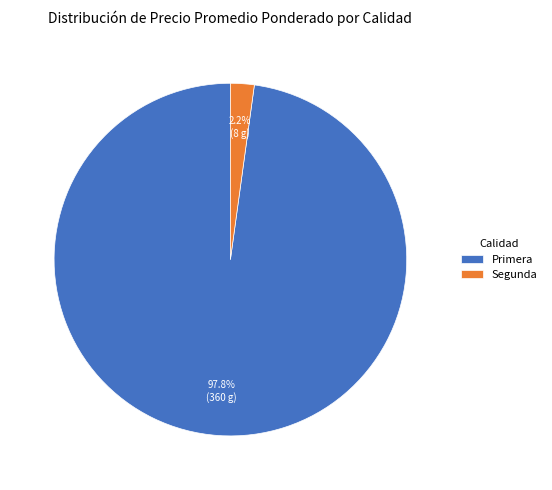

Which category has the smallest portion of the pie?

Segunda